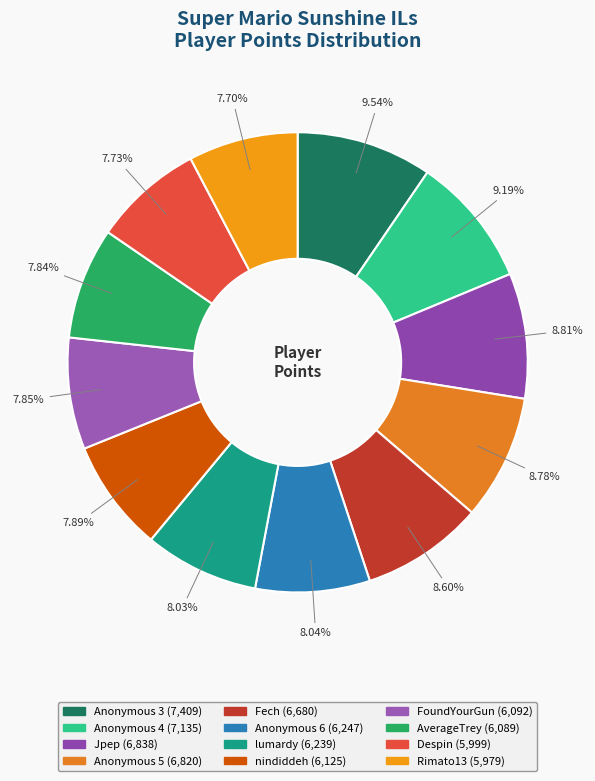

To the nearest percent, what is the difference between the largest and smallest slice percentages?

2%